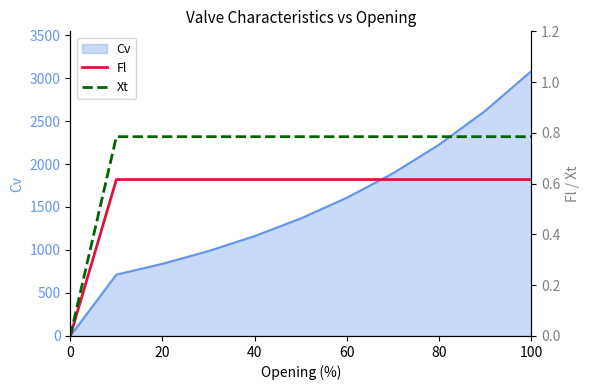

True or false: Xt and Fl cross at least once.

False